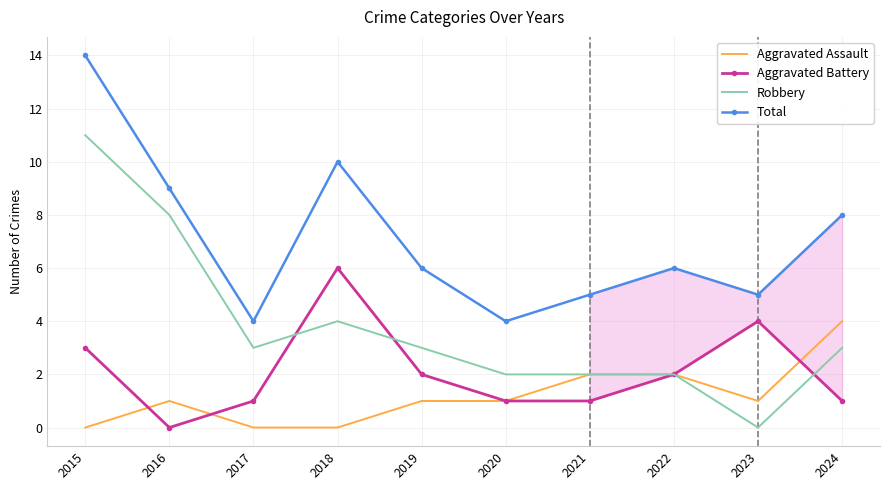

Reading left to right, transcribe all the data shown in this chart.

Aggravated Assault: 0	1	0	0	1	1	2	2	1	4
Aggravated Battery: 3	0	1	6	2	1	1	2	4	1
Robbery: 11	8	3	4	3	2	2	2	0	3
Total: 14	9	4	10	6	4	5	6	5	8